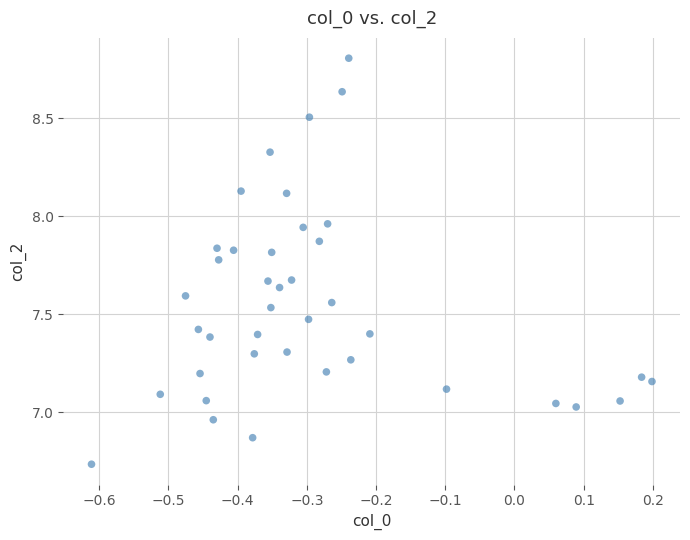

What is the range of Y values (max minus min)?

2.1